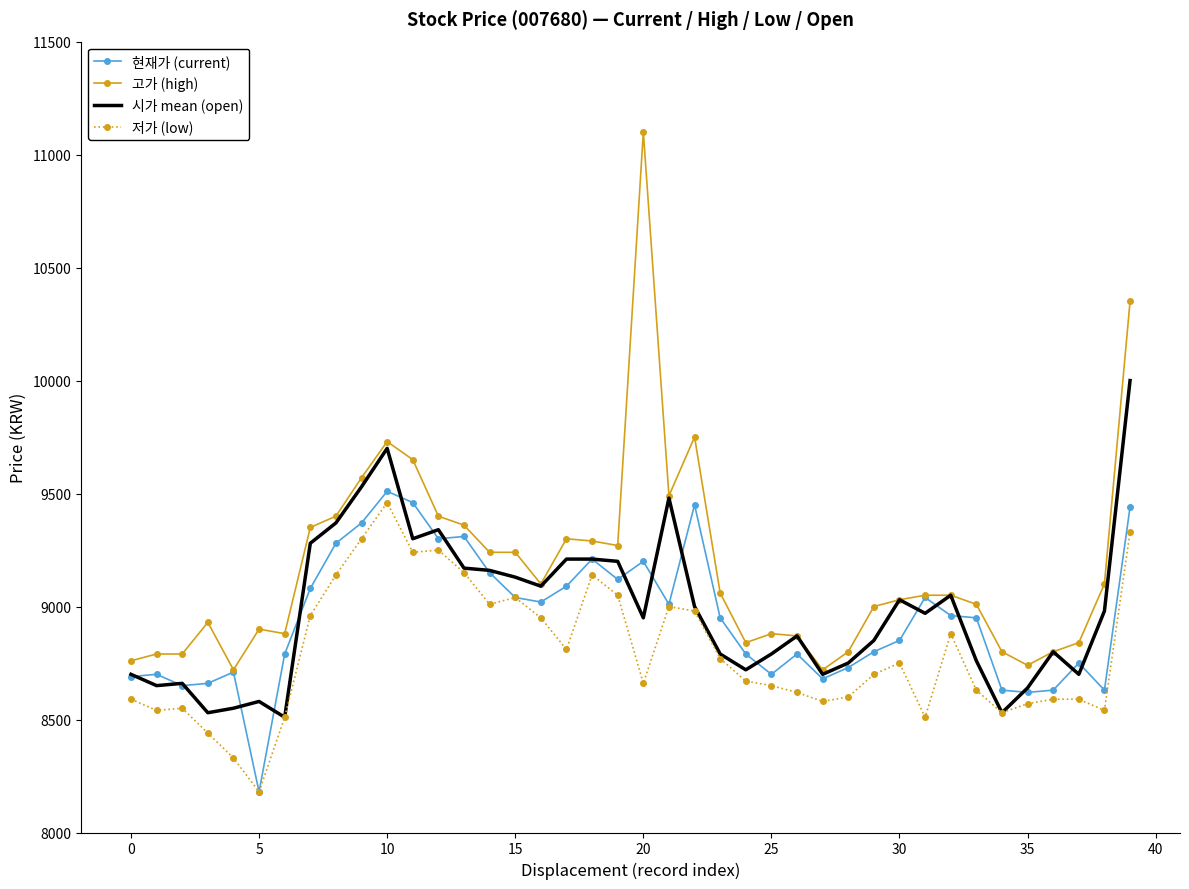

True or false: 고가 (high) and 저가 (low) cross at least once.

False